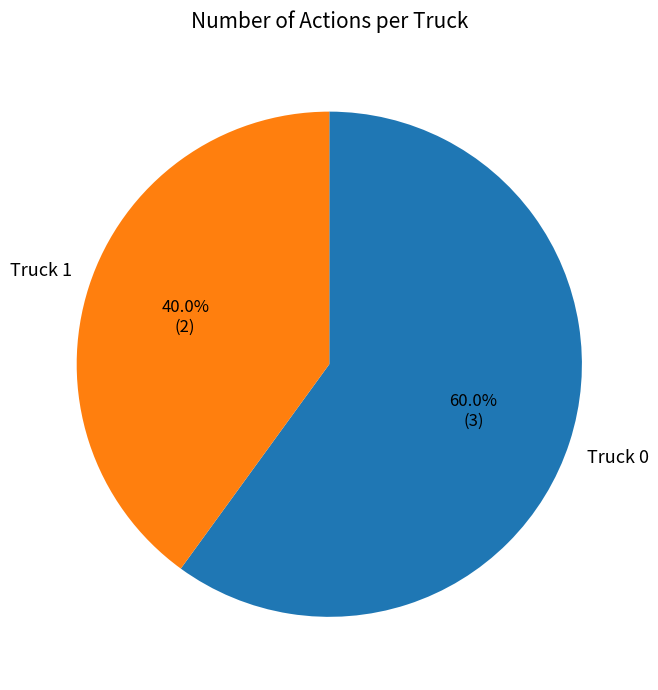

Is there any slice that represents more than half of the pie?

Yes